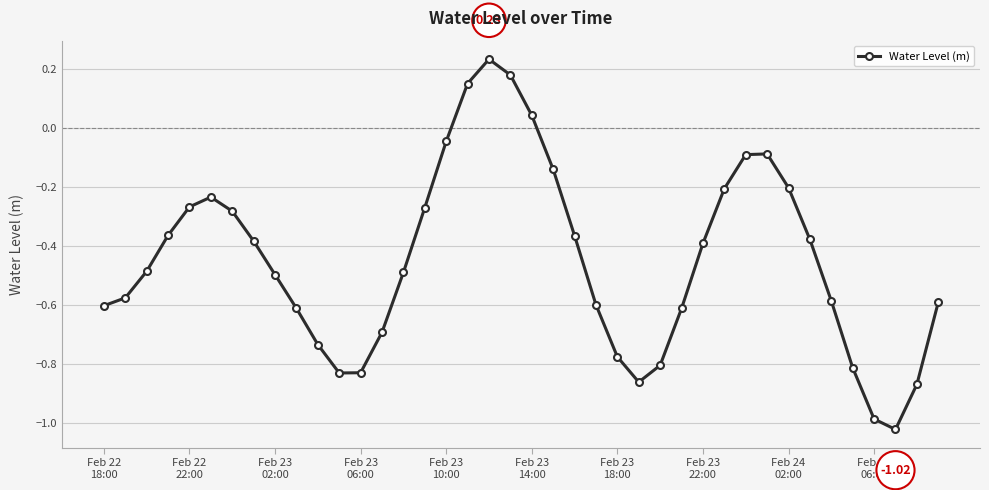

What is the difference between the maximum and second lowest values?

1.2